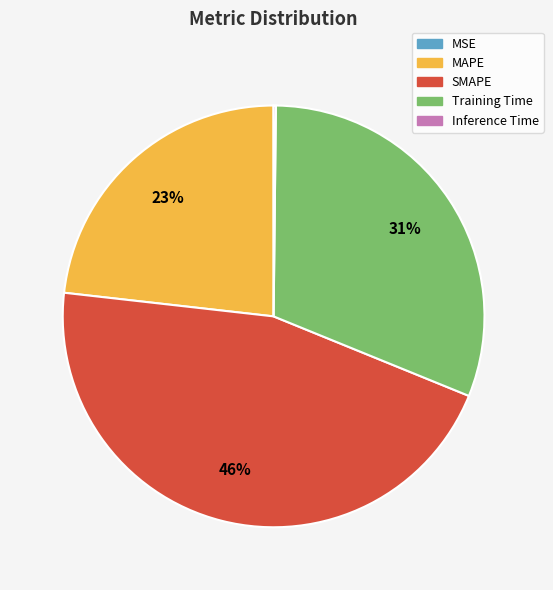

What is the largest slice in the pie chart?

SMAPE